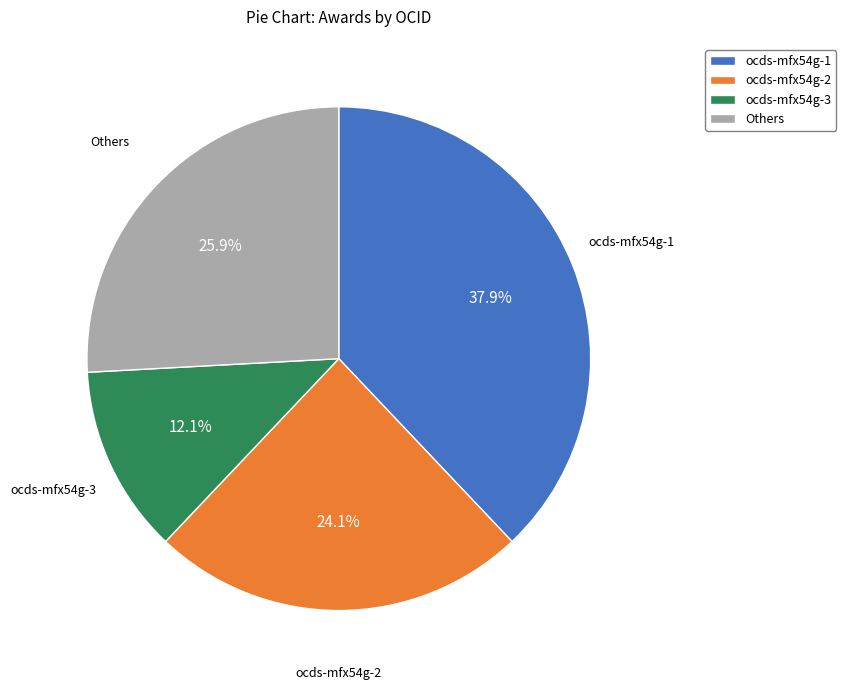

Does ocds-mfx54g-2 represent more than half of the total?

No